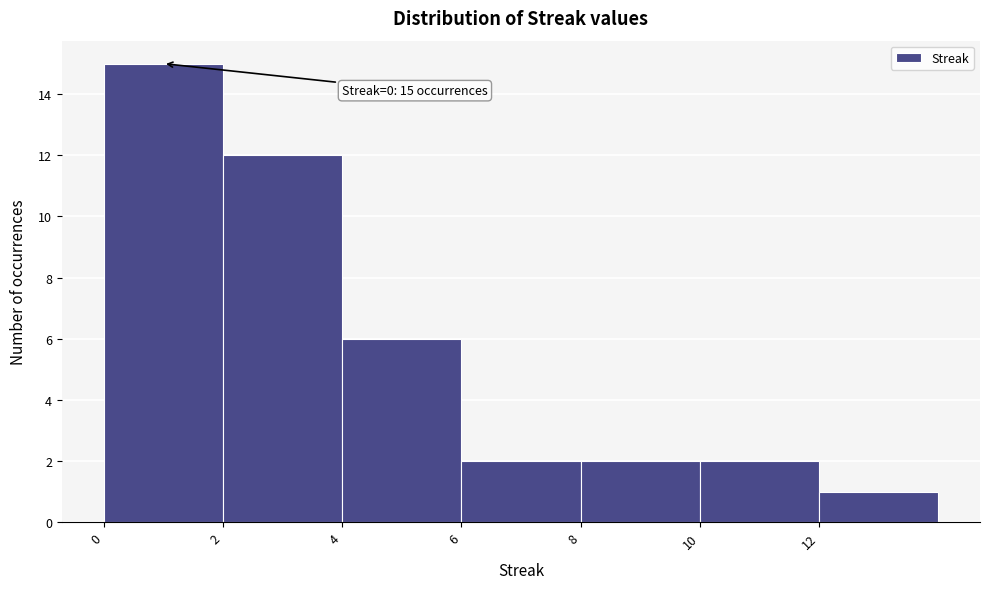

Which range on the x-axis has the tallest bar?

0 to 2